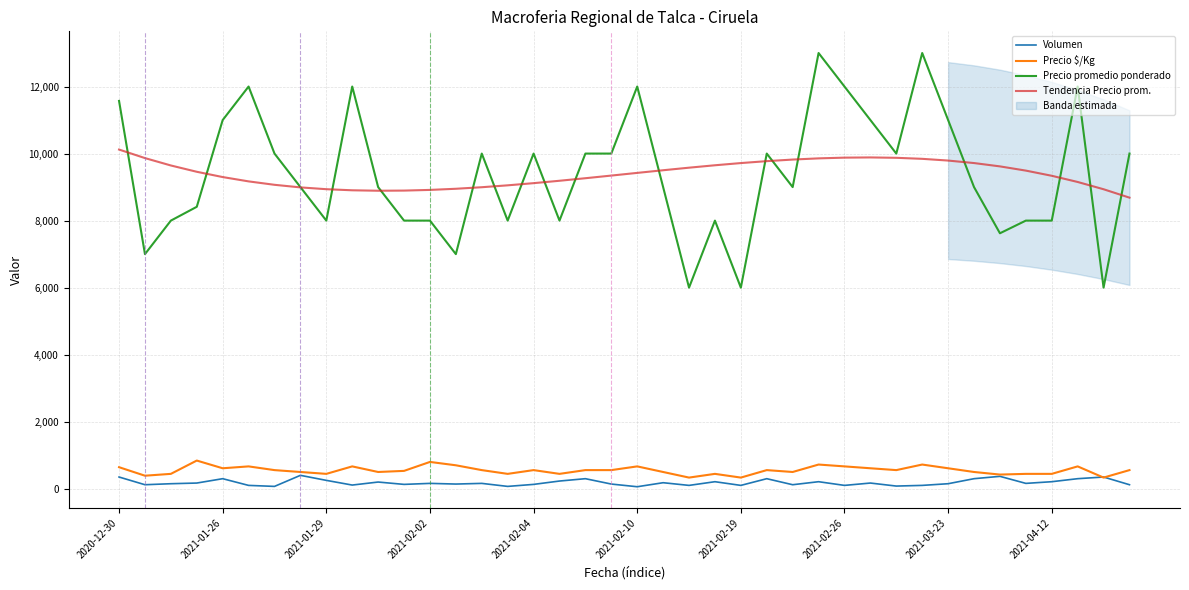

What is the average value of the Tendencia Precio prom. series?

9390.1